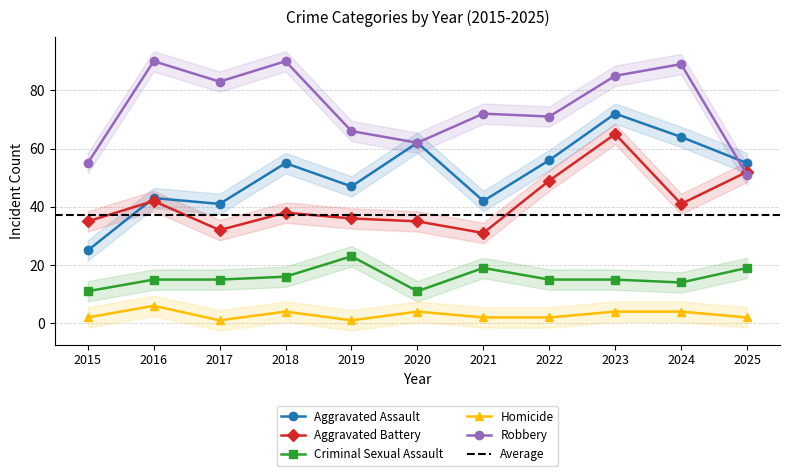

Rank the series by their maximum value, from highest to lowest.

Robbery, Aggravated Assault, Aggravated Battery, Criminal Sexual Assault, Homicide